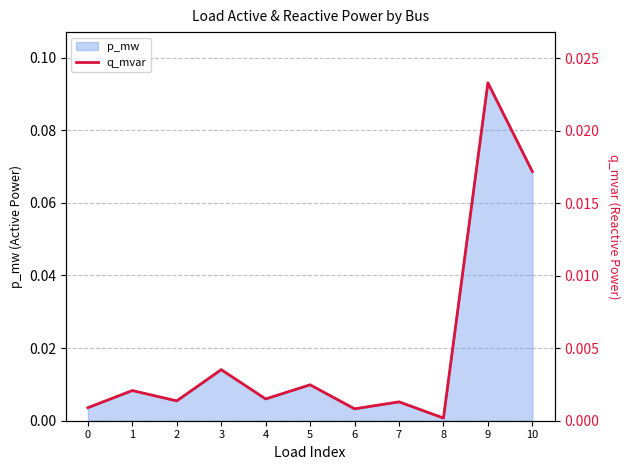

Count the number of categories in the chart.

11